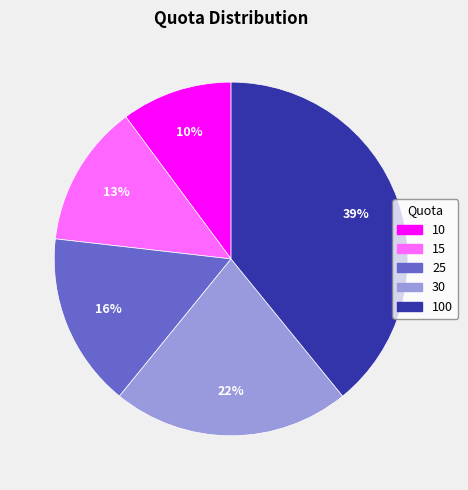

Is the sum of 15 and 10 greater than half?

No